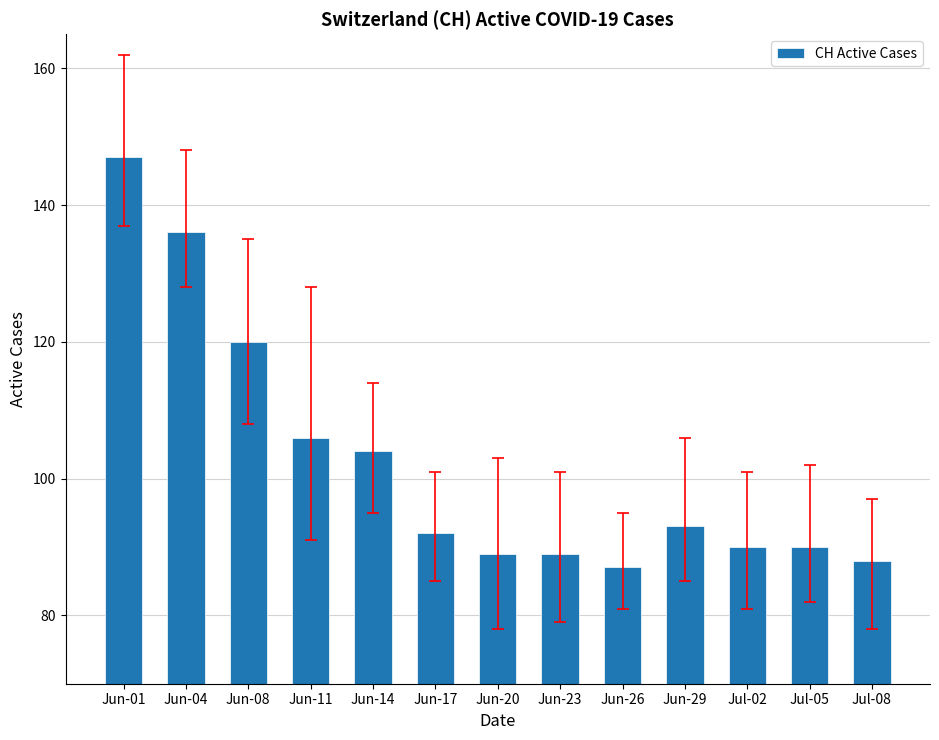

Which label corresponds to the largest value in the chart?

Jun-01